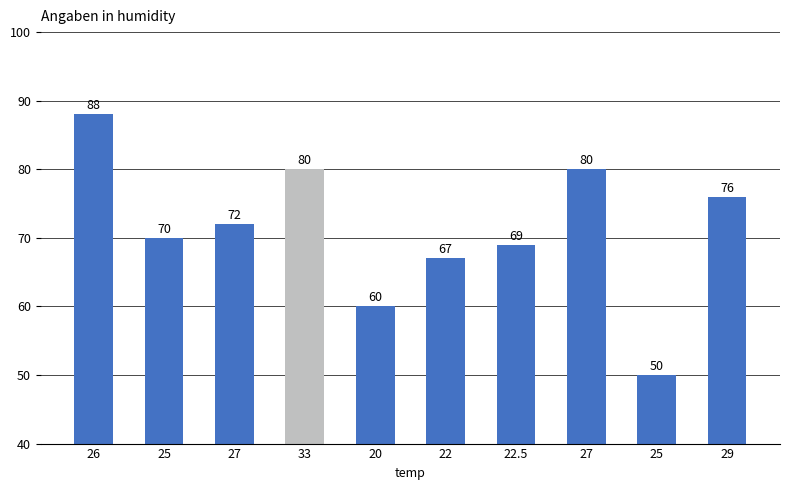

How many bars are there in total?

10